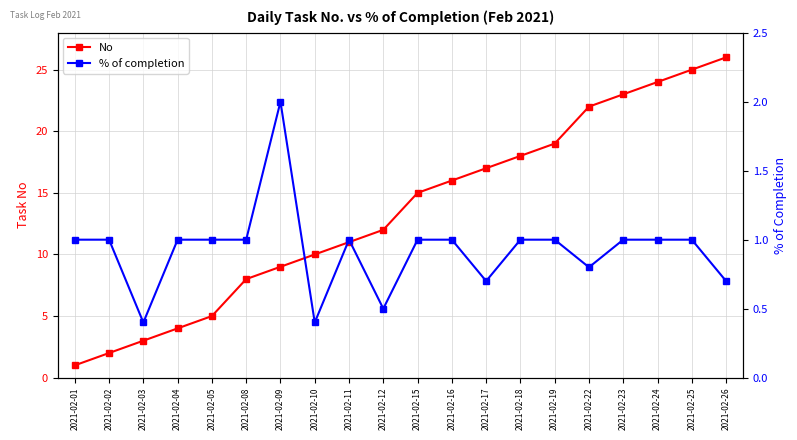

Rank the categories by No value from lowest to highest.

2021-02-01, 2021-02-02, 2021-02-03, 2021-02-04, 2021-02-05, 2021-02-08, 2021-02-09, 2021-02-10, 2021-02-11, 2021-02-12, 2021-02-15, 2021-02-16, 2021-02-17, 2021-02-18, 2021-02-19, 2021-02-22, 2021-02-23, 2021-02-24, 2021-02-25, 2021-02-26